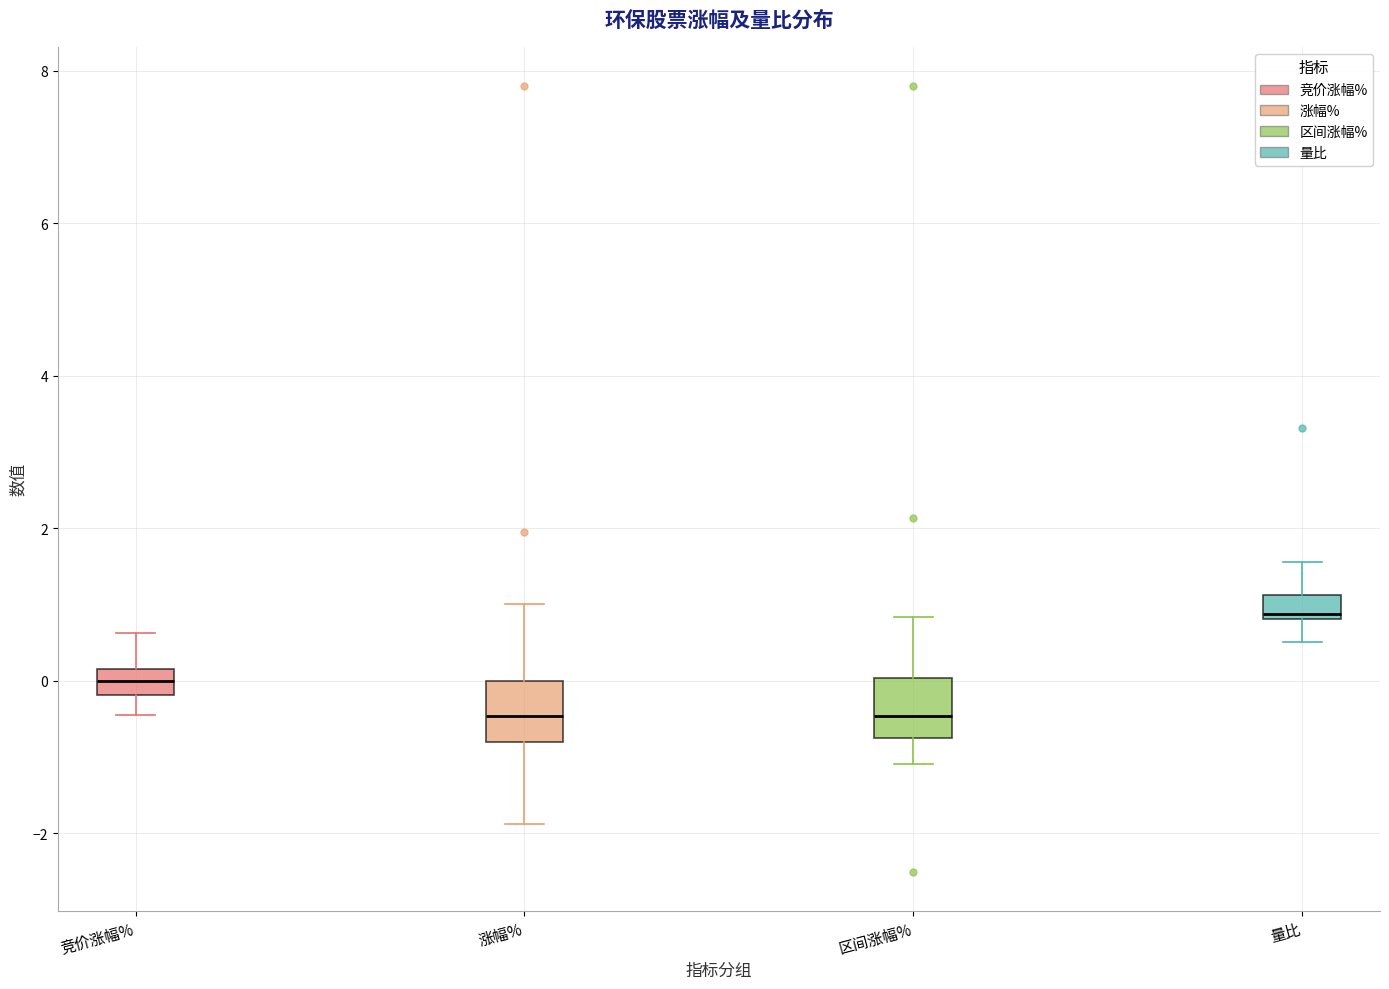

Reading left to right, transcribe this box plot: for each box, give where its median line is, the range the box spans, and where its two whiskers end, as read against the y-axis. The values are not printed on the chart, so give them approximately, as read against the axis.

竞价涨幅%: median 0.0, box -0.2 to 0.2, whiskers -0.4 to 0.6
涨幅%: median -0.4, box -0.8 to 0.0, whiskers -1.8 to 1.0
区间涨幅%: median -0.4, box -0.8 to 0.0, whiskers -1.0 to 0.8
量比: median 0.8 (just above the box's lower edge), box 0.8 to 1.2, whiskers 0.6 to 1.6